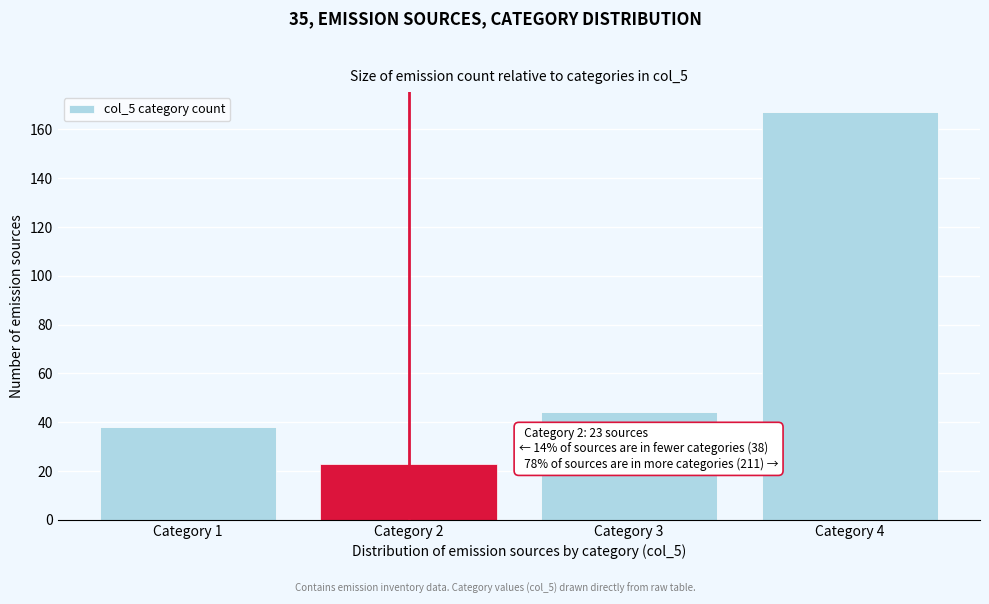

Reading right to left, extract all data points from this chart.

Category 4=167	Category 3=44	Category 2=23	Category 1=38